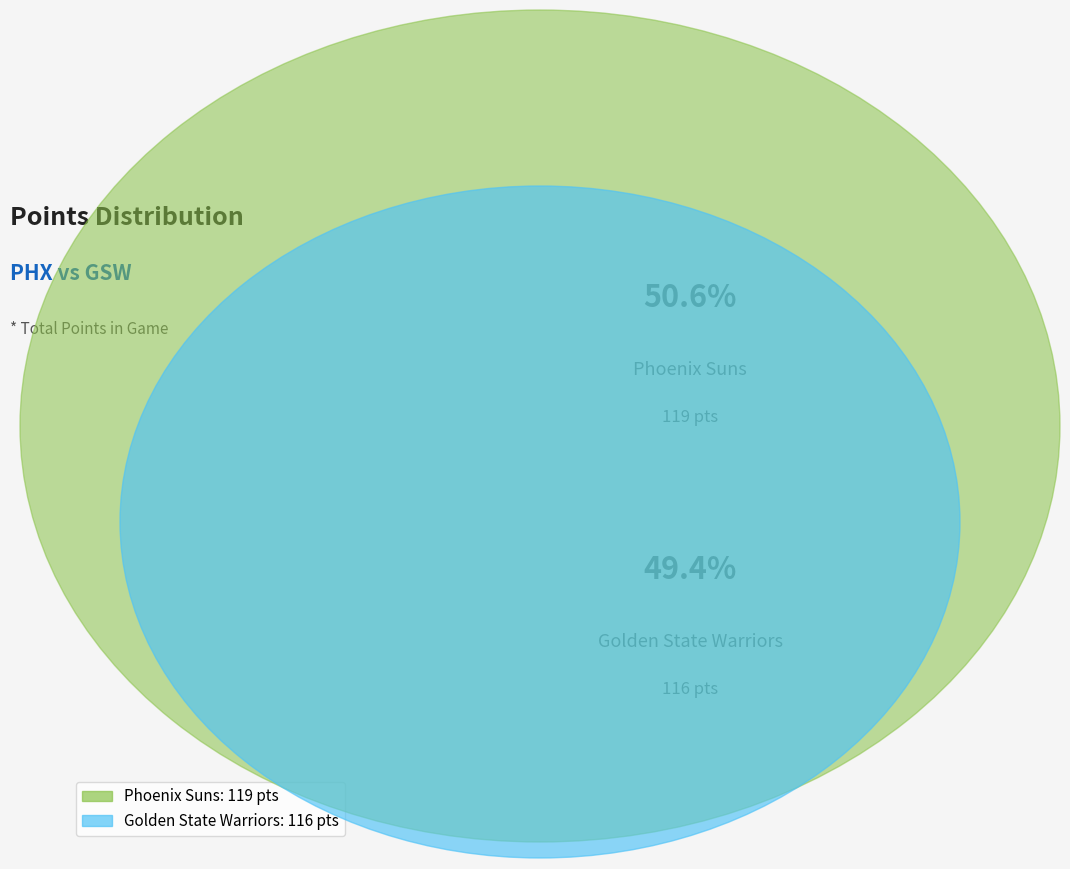

To the nearest percent, what portion does Golden State Warriors represent?

49%